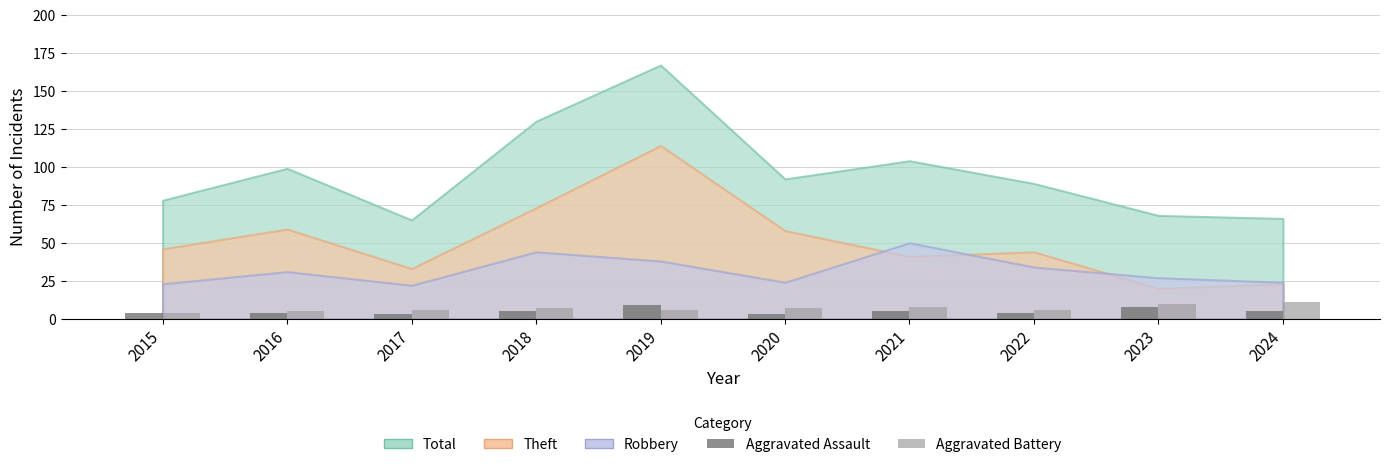

What is the value of the Aggravated Assault bar at the 1st from the left?

4